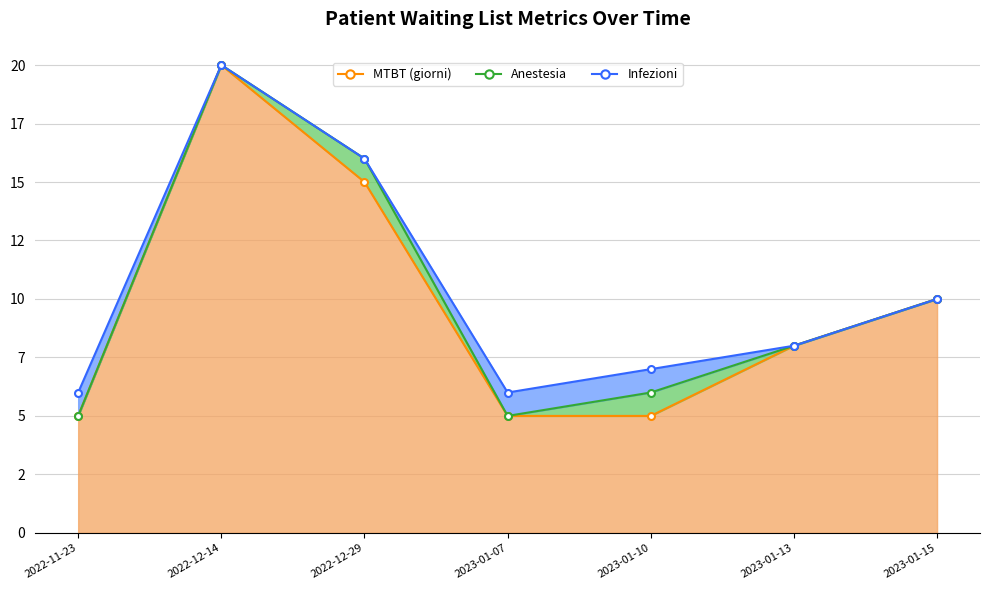

Rank the categories by MTBT (giorni) value from lowest to highest.

2022-11-23, 2023-01-07, 2023-01-10, 2023-01-13, 2023-01-15, 2022-12-29, 2022-12-14